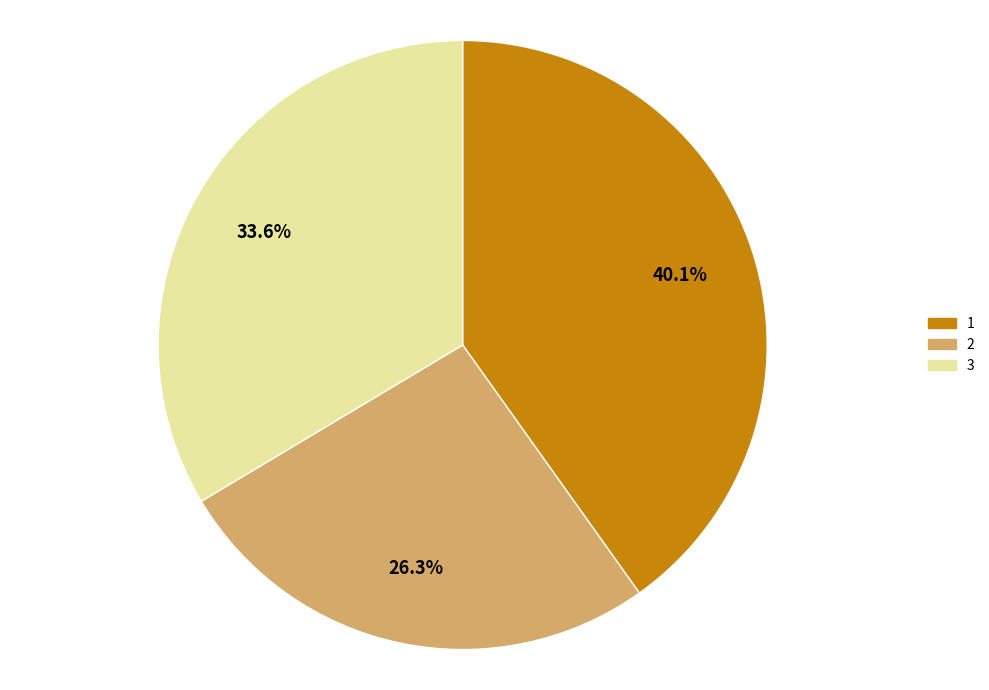

Count the number of slices in the pie.

3